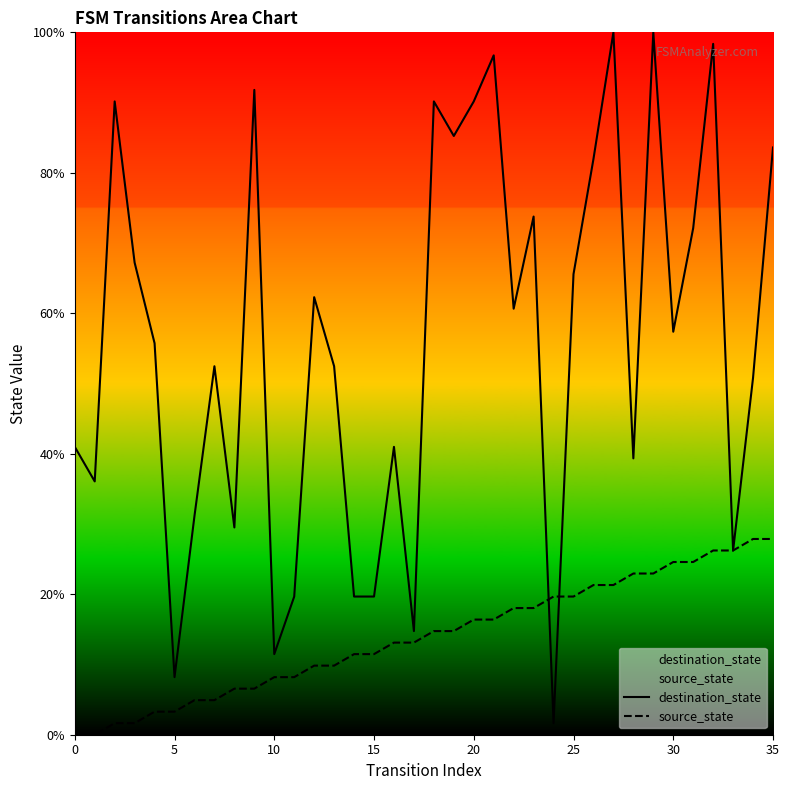

What is the difference between the highest and lowest values at 35?

55.7